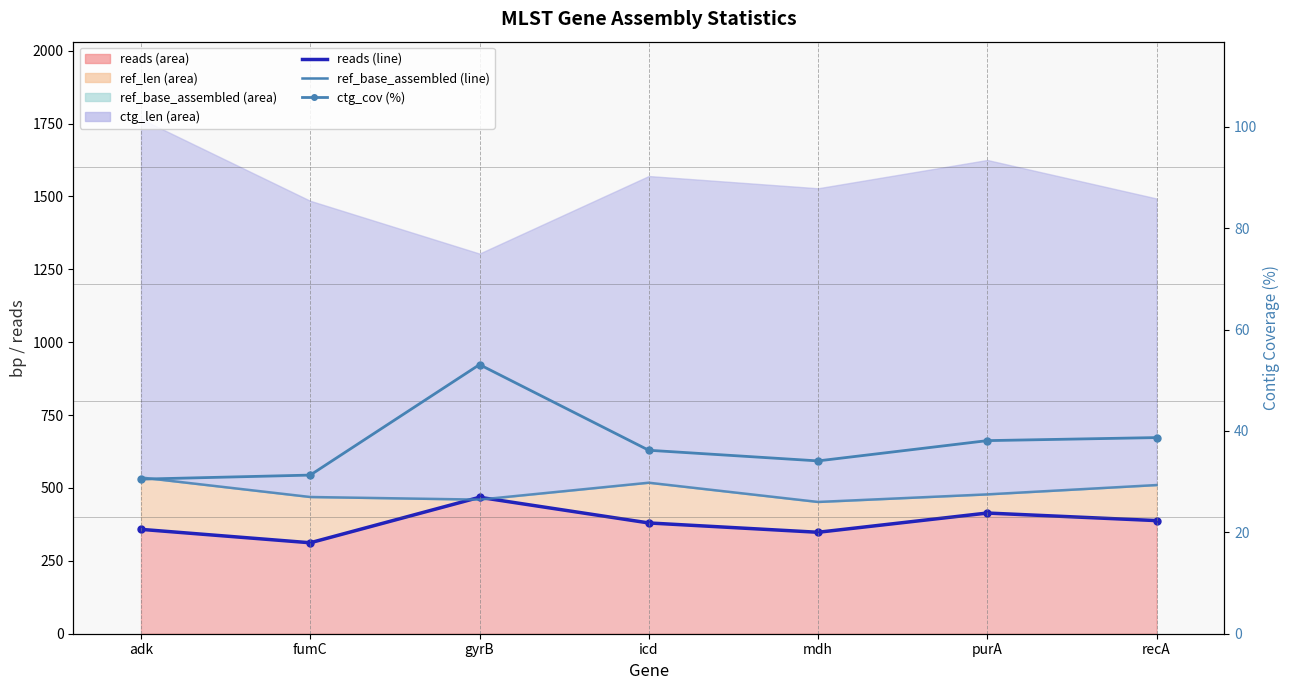

At which category does ref_base_assembled (line) reach its first local valley?

gyrB